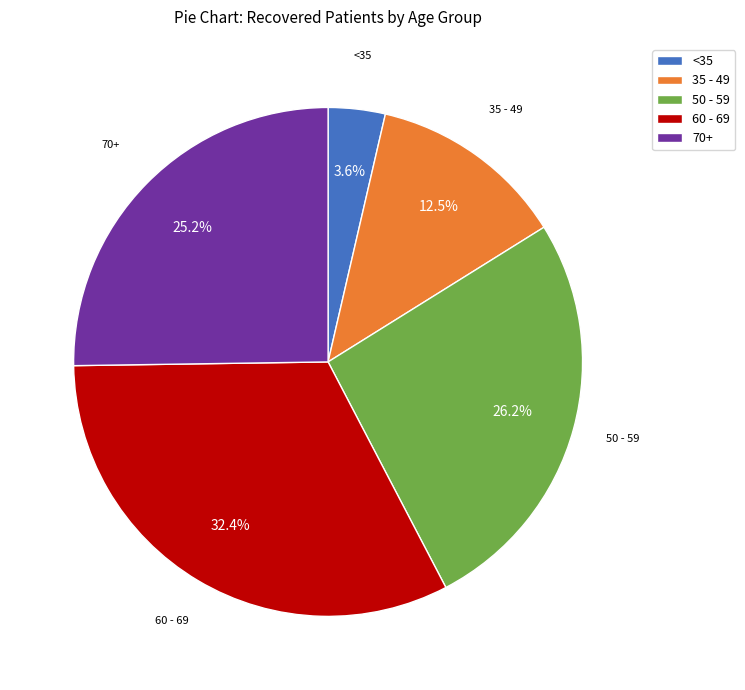

Is there a majority slice in this chart?

No